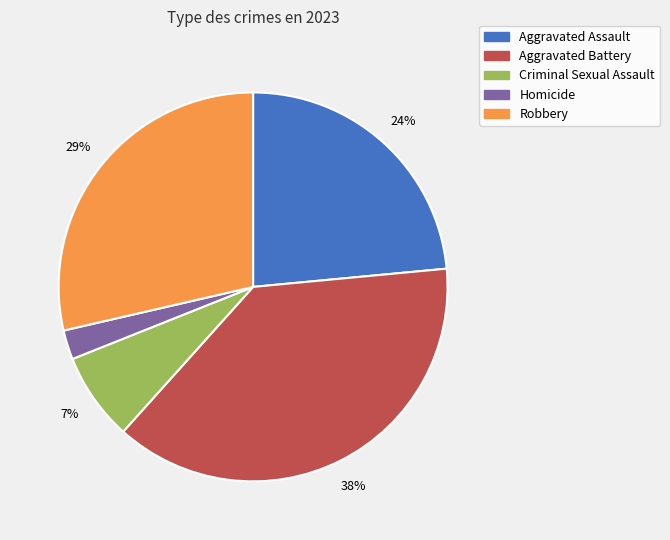

To the nearest percent, what percentage of the pie is Robbery?

29%